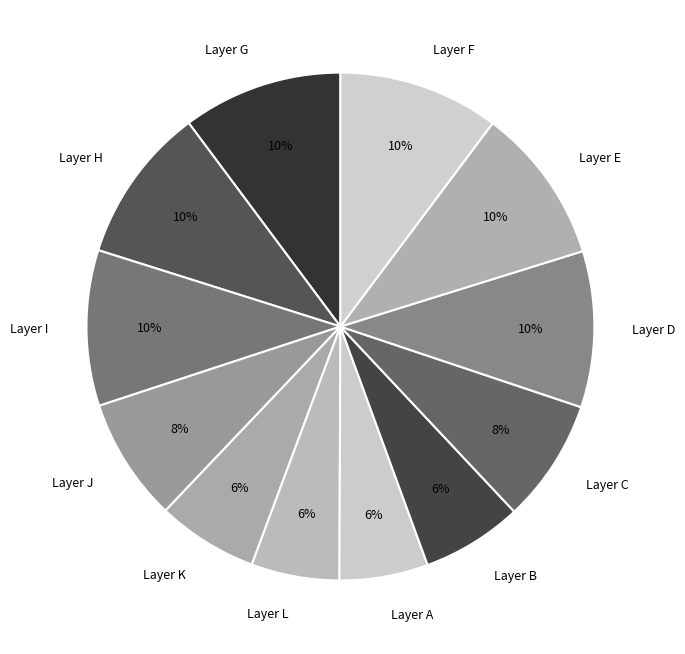

Is it true that Layer L is 6% of the pie?

True